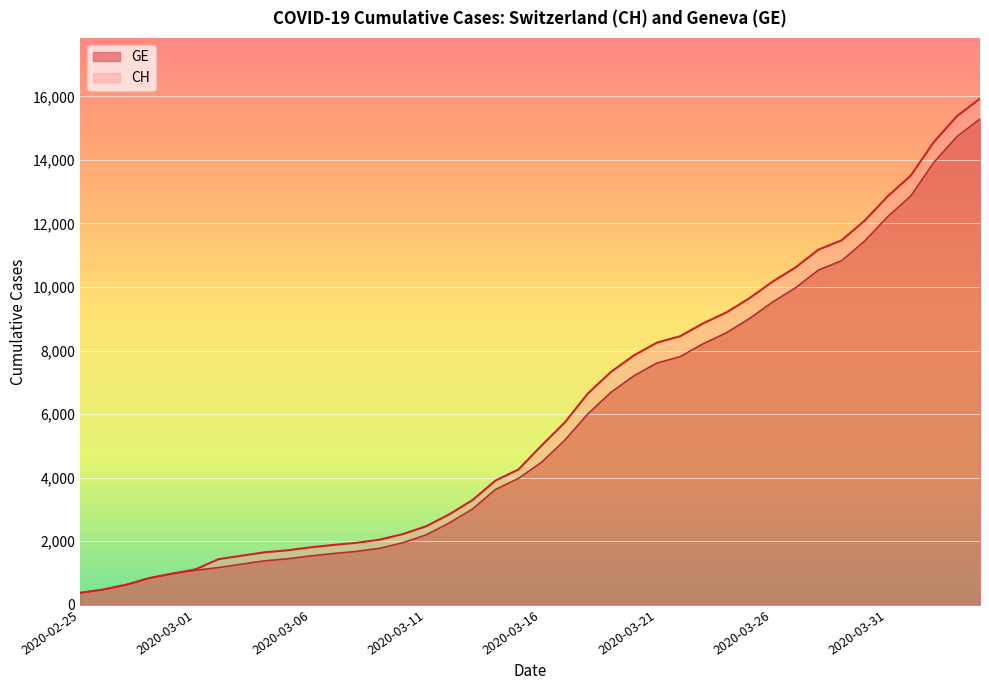

At which label does CH first exceed 5012?

2020-03-17